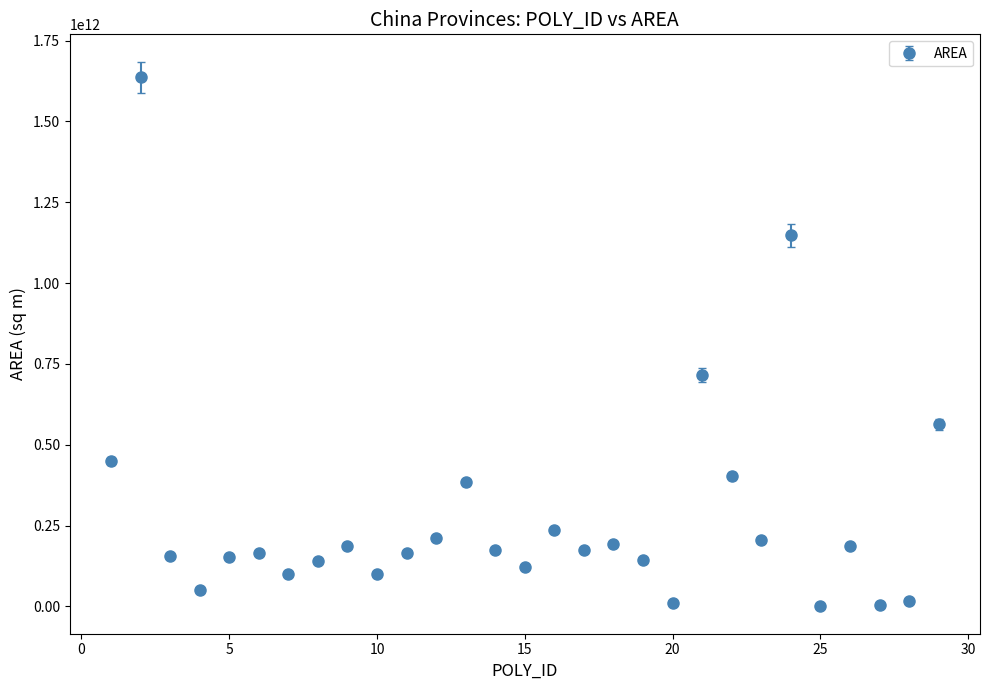

True or false: the data has more than 1 interior local peaks.

True